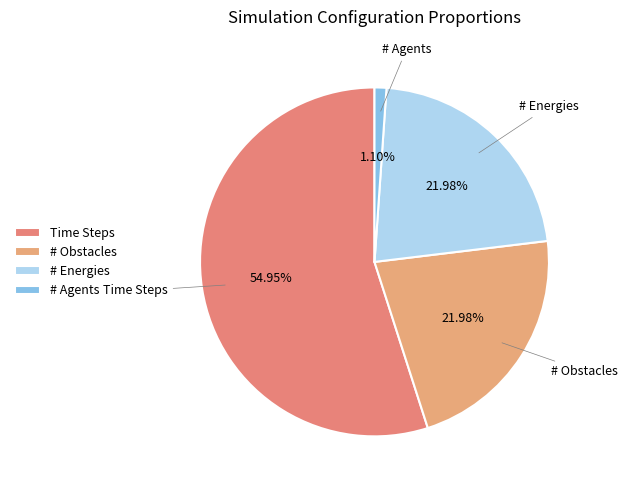

How many segments does this pie chart have?

4